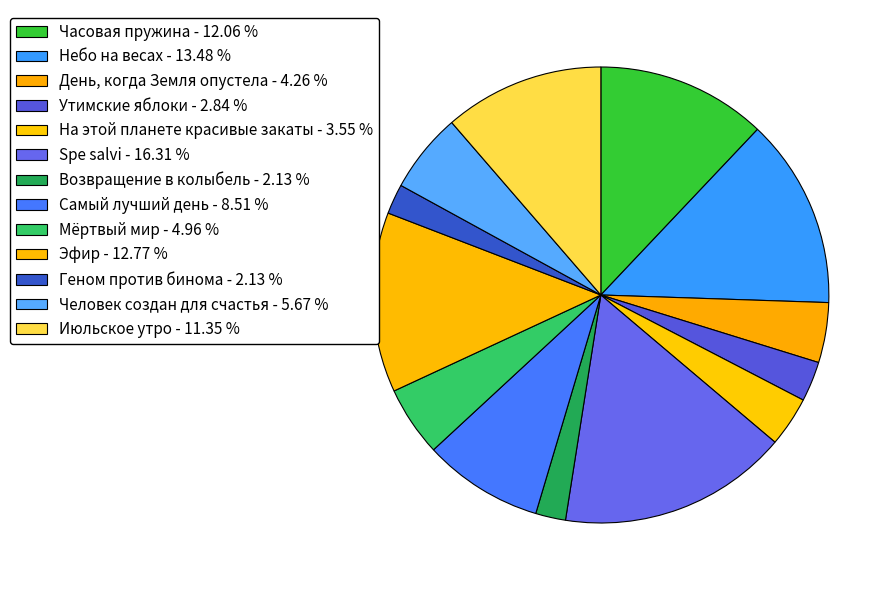

To the nearest percent, what portion does Самый лучший день represent?

9%